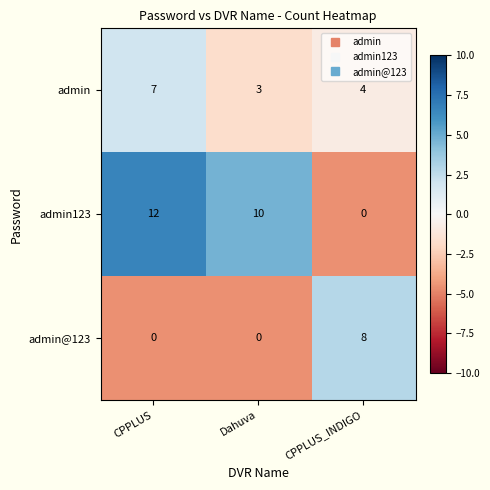

What is the difference between the maximum and second lowest values in the admin@123 series?

8